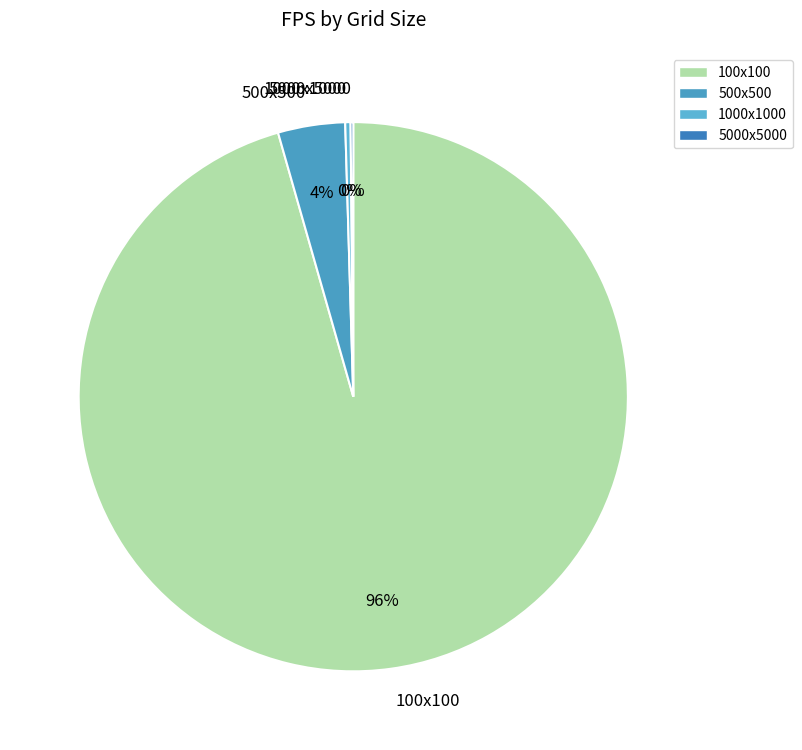

Is it true that 1000x1000 is 0% of the pie?

True